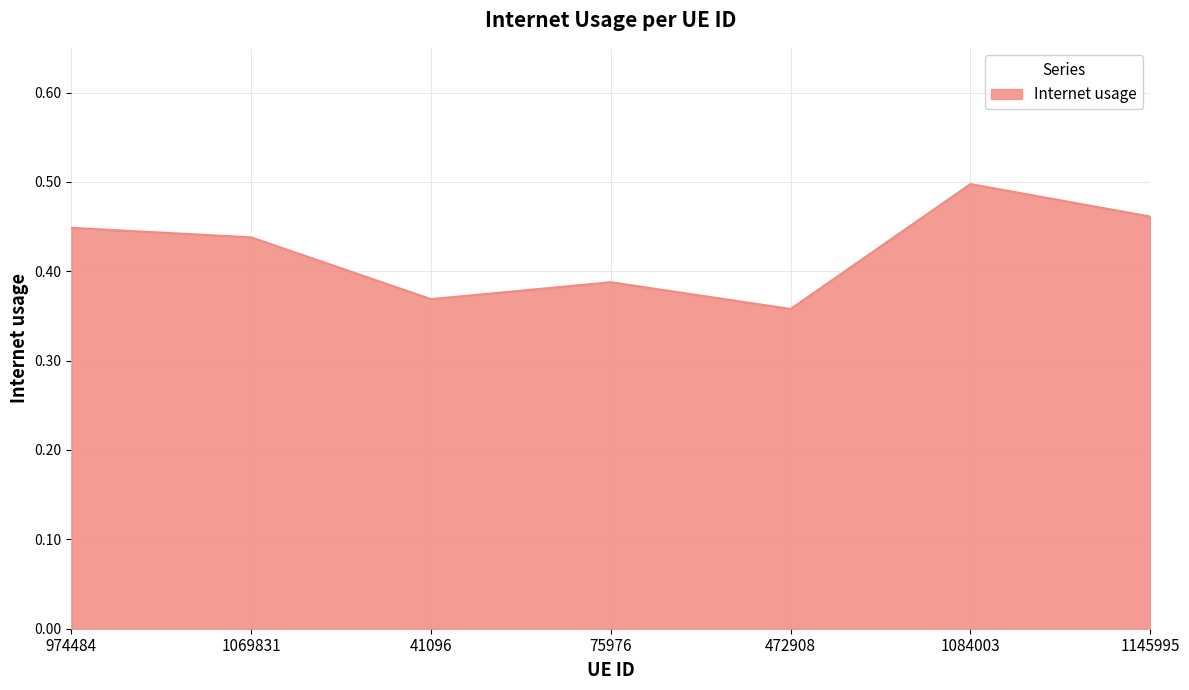

The chart shows a value of 0.2 at 1069831. True or false?

False